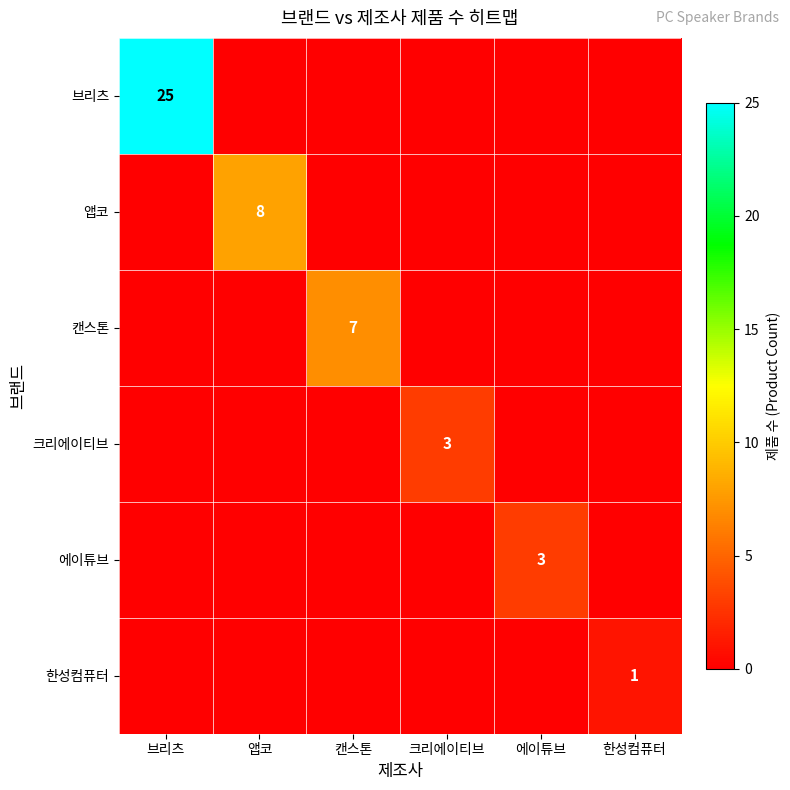

What is the maximum value shown in the chart?

25